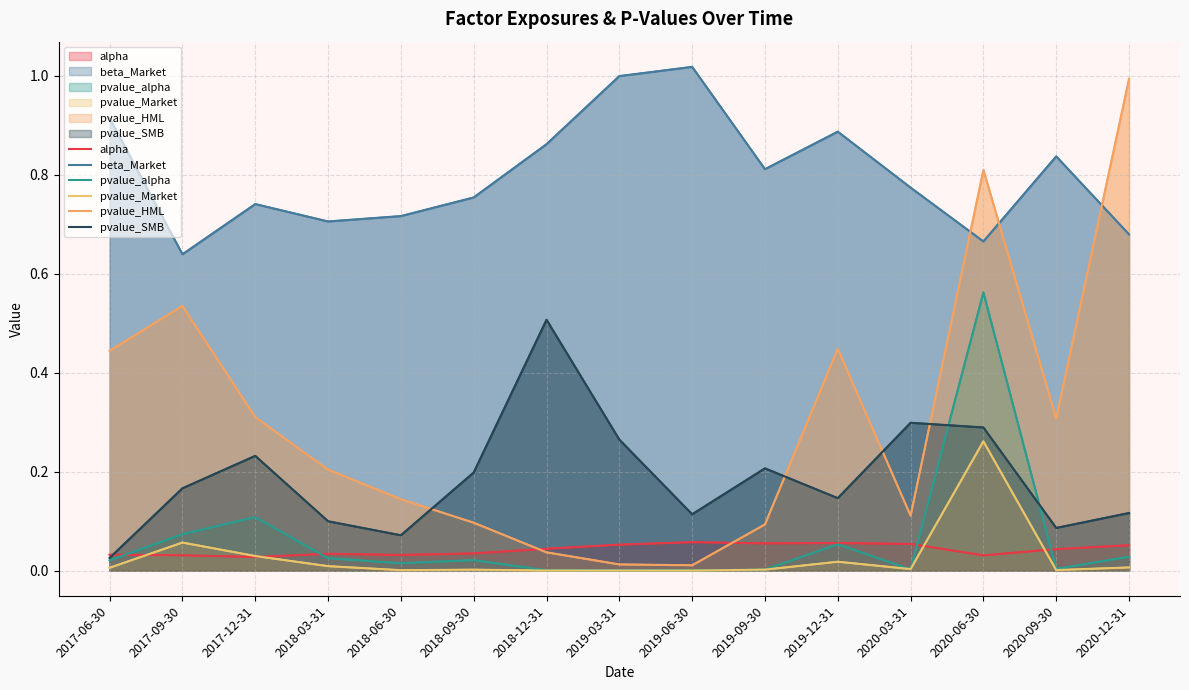

Reading left to right, what are all the values shown in this chart?

alpha: 2017-06-30=0.0	2017-09-30=0.0	2017-12-31=0.0	2018-03-31=0.0	2018-06-30=0.0	2018-09-30=0.0	2018-12-31=0.0	2019-03-31=0.1	2019-06-30=0.1	2019-09-30=0.1	2019-12-31=0.1	2020-03-31=0.1	2020-06-30=0.0	2020-09-30=0.0	2020-12-31=0.1
beta_Market: 2017-06-30=0.9	2017-09-30=0.6	2017-12-31=0.7	2018-03-31=0.7	2018-06-30=0.7	2018-09-30=0.8	2018-12-31=0.9	2019-03-31=1.0	2019-06-30=1.0	2019-09-30=0.8	2019-12-31=0.9	2020-03-31=0.8	2020-06-30=0.7	2020-09-30=0.8	2020-12-31=0.7
pvalue_alpha: 2017-06-30=0.0	2017-09-30=0.1	2017-12-31=0.1	2018-03-31=0.0	2018-06-30=0.0	2018-09-30=0.0	2018-12-31=0.0	2019-03-31=0.0	2019-06-30=0.0	2019-09-30=0.0	2019-12-31=0.1	2020-03-31=0.0	2020-06-30=0.6	2020-09-30=0.0	2020-12-31=0.0
pvalue_Market: 2017-06-30=0.0	2017-09-30=0.1	2017-12-31=0.0	2018-03-31=0.0	2018-06-30=0.0	2018-09-30=0.0	2018-12-31=0.0	2019-03-31=0.0	2019-06-30=0.0	2019-09-30=0.0	2019-12-31=0.0	2020-03-31=0.0	2020-06-30=0.3	2020-09-30=0.0	2020-12-31=0.0
pvalue_HML: 2017-06-30=0.4	2017-09-30=0.5	2017-12-31=0.3	2018-03-31=0.2	2018-06-30=0.1	2018-09-30=0.1	2018-12-31=0.0	2019-03-31=0.0	2019-06-30=0.0	2019-09-30=0.1	2019-12-31=0.4	2020-03-31=0.1	2020-06-30=0.8	2020-09-30=0.3	2020-12-31=1.0
pvalue_SMB: 2017-06-30=0.0	2017-09-30=0.2	2017-12-31=0.2	2018-03-31=0.1	2018-06-30=0.1	2018-09-30=0.2	2018-12-31=0.5	2019-03-31=0.3	2019-06-30=0.1	2019-09-30=0.2	2019-12-31=0.1	2020-03-31=0.3	2020-06-30=0.3	2020-09-30=0.1	2020-12-31=0.1